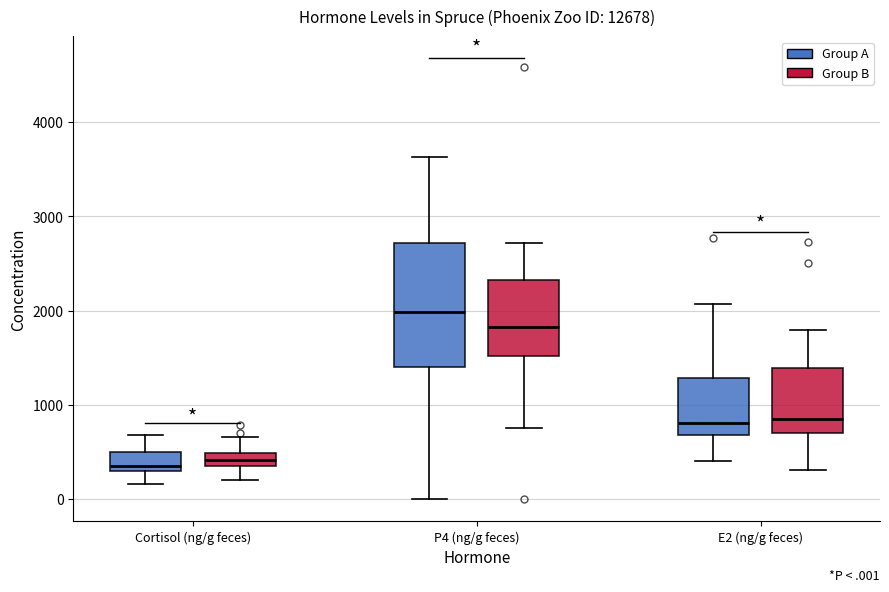

Where is the upper edge of the box for E2 (ng/g feces) (Group B) on the y-axis? The values are not printed on the chart, so give them approximately, as read against the axis.

1400